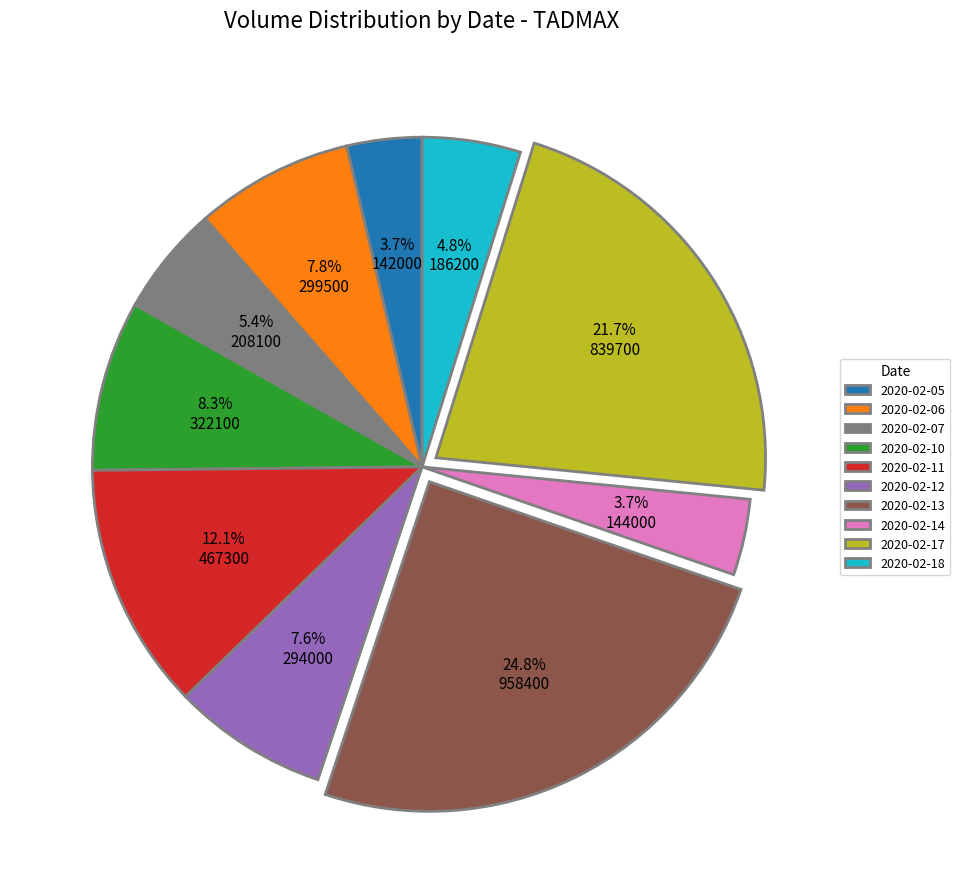

Which category has the biggest portion of the pie?

2020-02-13